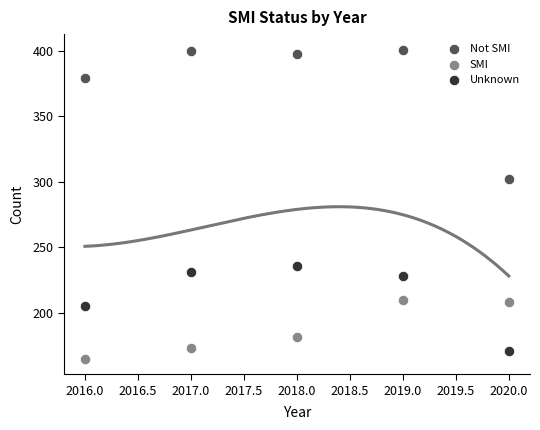

In the SMI series, what Y value is closest to 187?

182